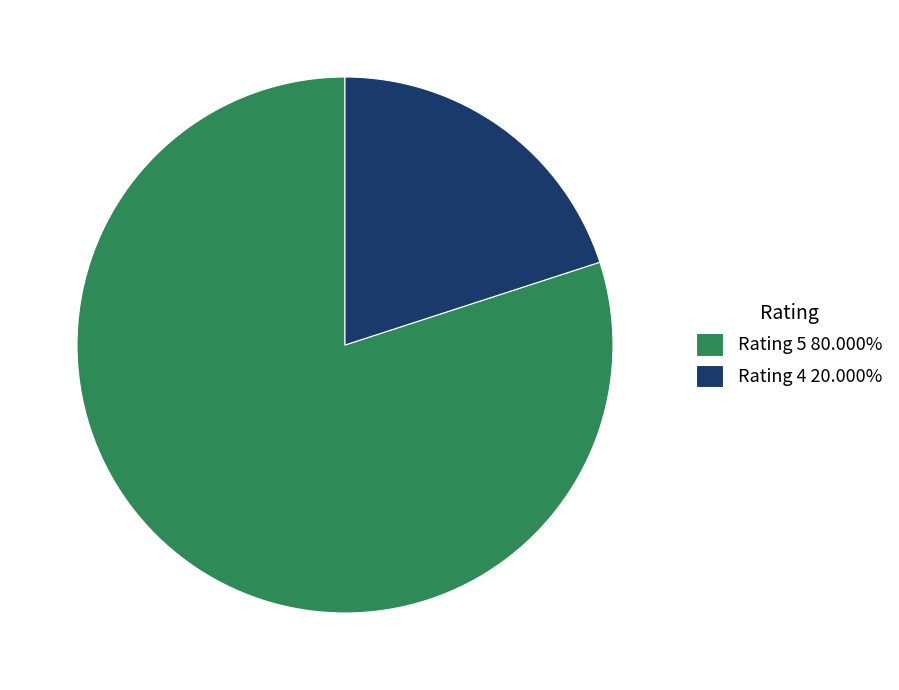

Do Rating 4 20.000% and Rating 5 80.000% together represent more than half of the pie?

Yes